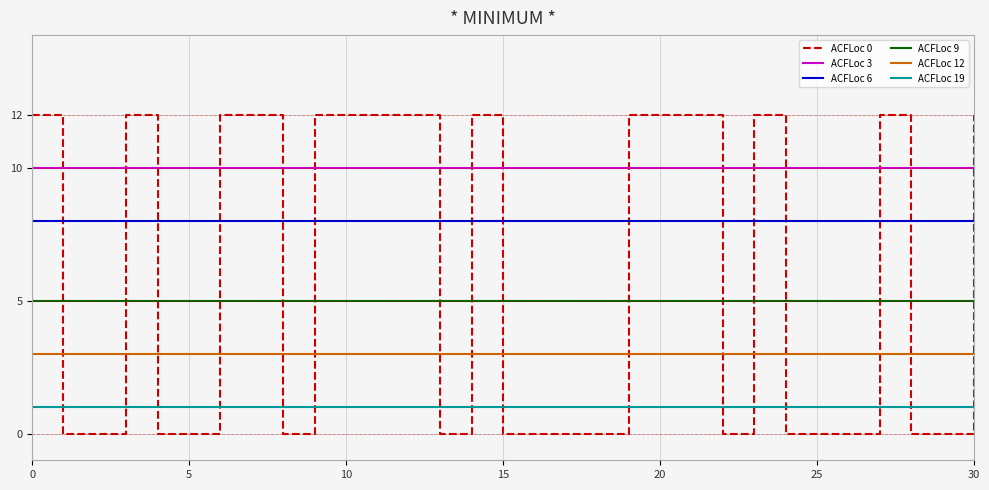

Rank the series by their maximum value, from highest to lowest.

ACFLoc 0, ACFLoc 3, ACFLoc 6, ACFLoc 9, ACFLoc 12, ACFLoc 19